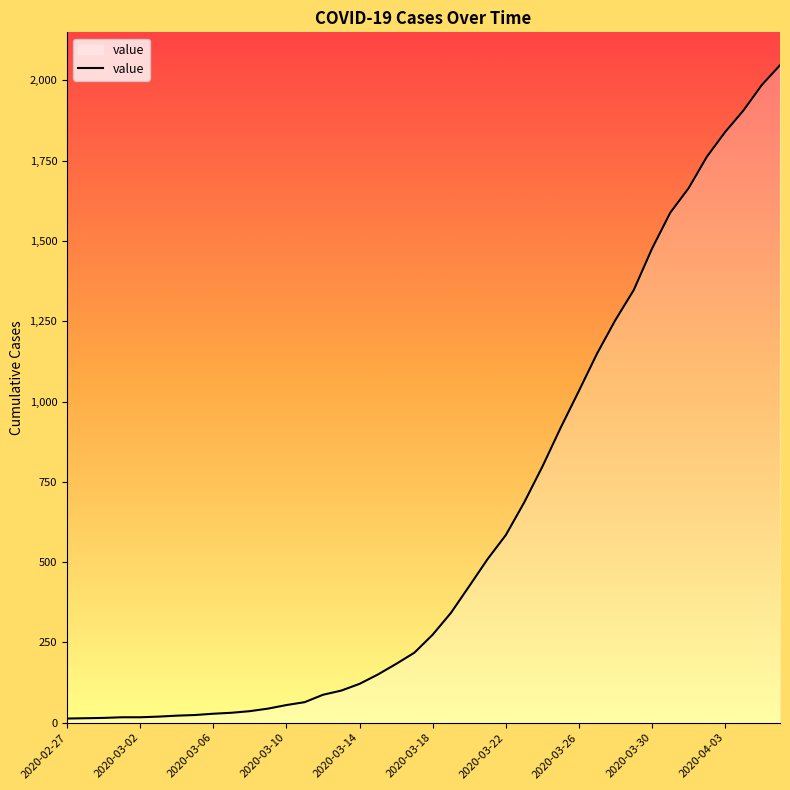

What is the difference between the maximum and minimum values?

2034